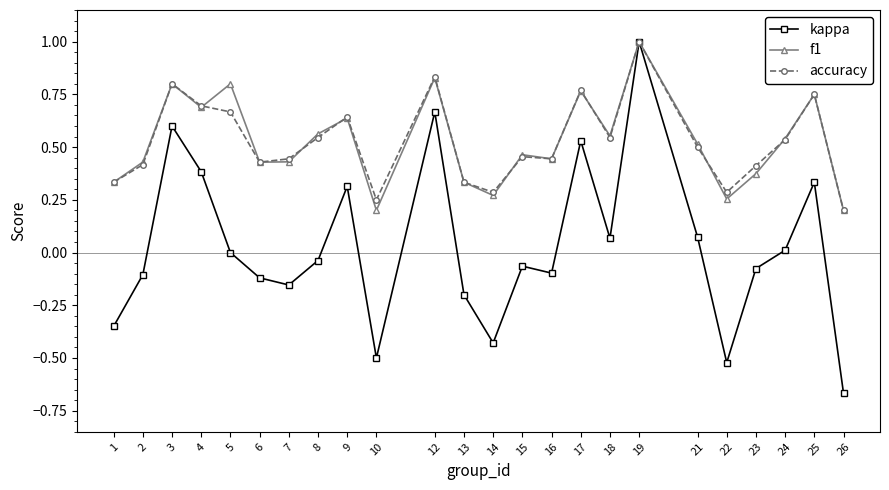

At which category is the sum across all series the highest?

19